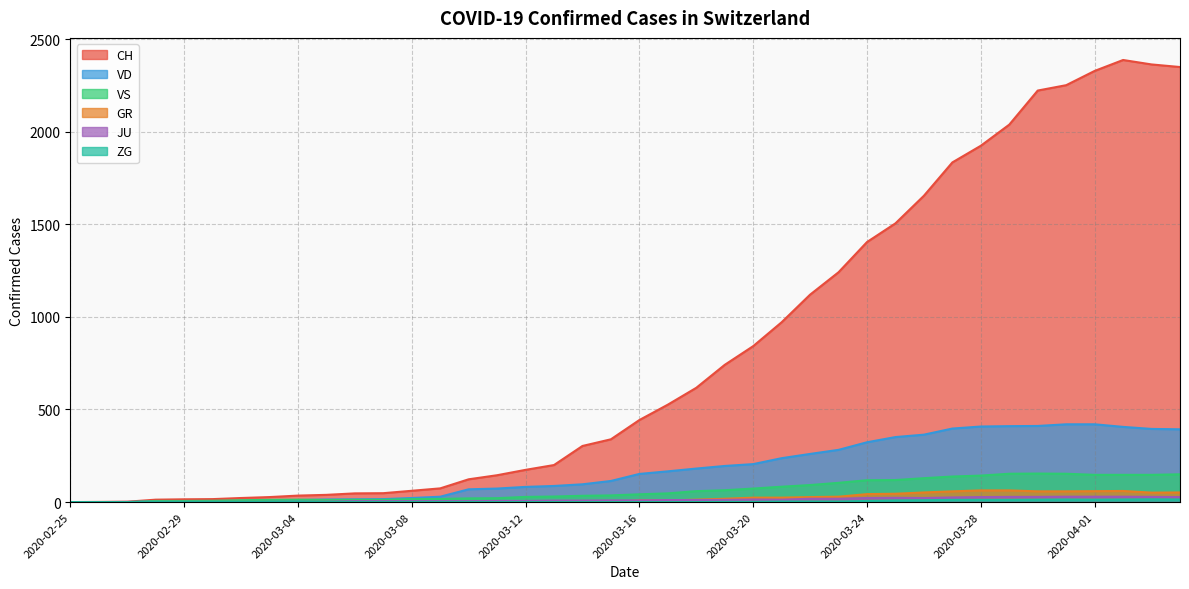

Where is the first local maximum for JU?

2020-03-20